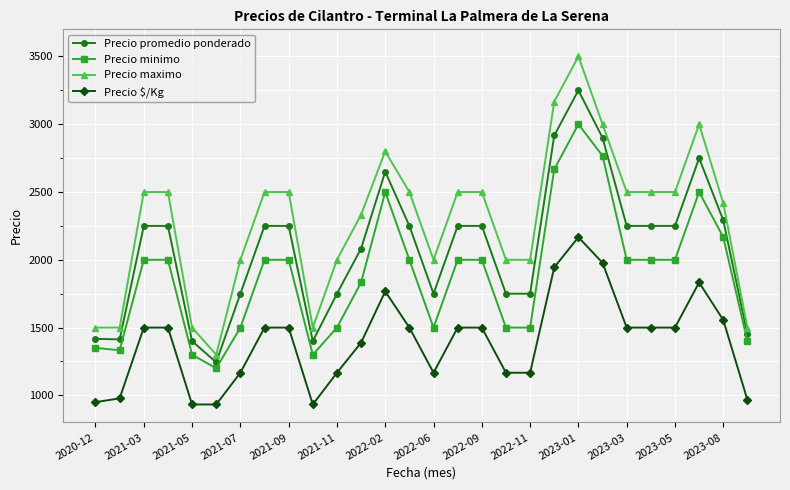

What is the value of the Precio maximo point at the 10th from the left?

1500